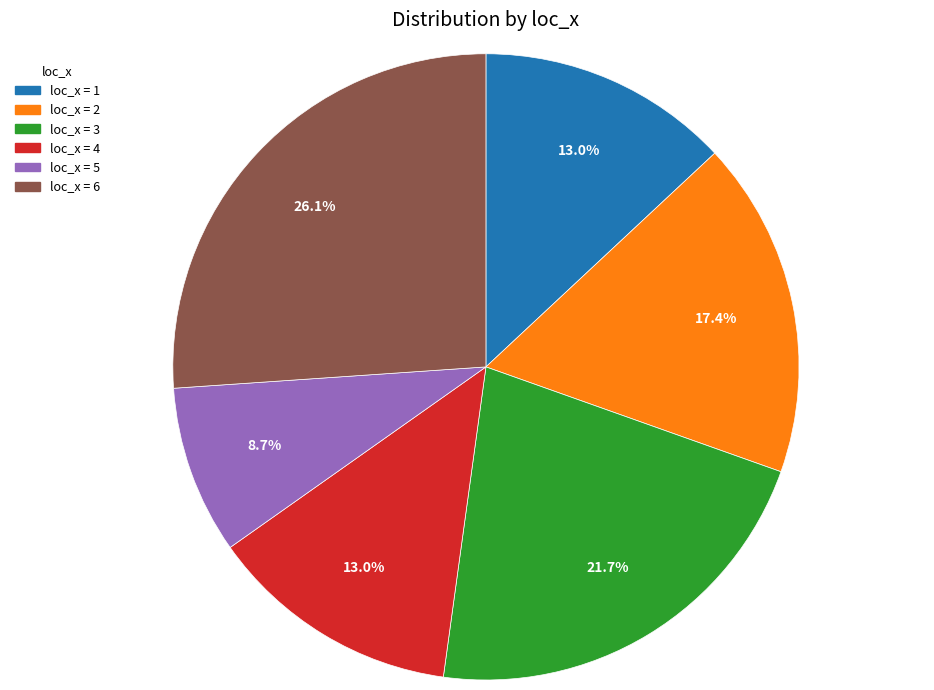

Is there a majority slice in this chart?

No